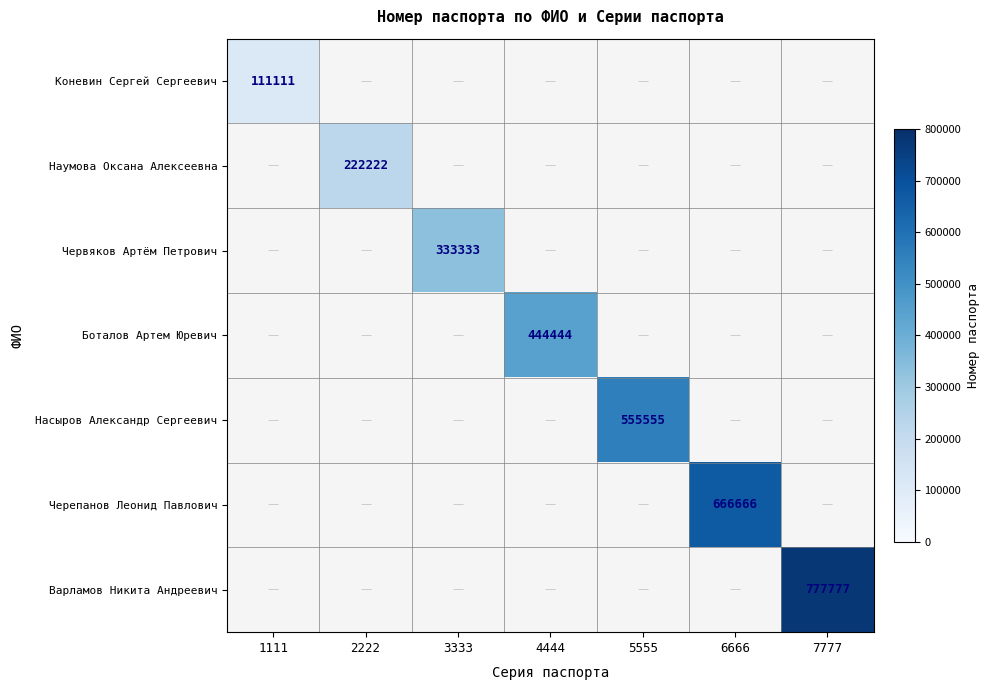

The value of Варламов Никита Андреевич at 7777 is 777777. True or false?

True